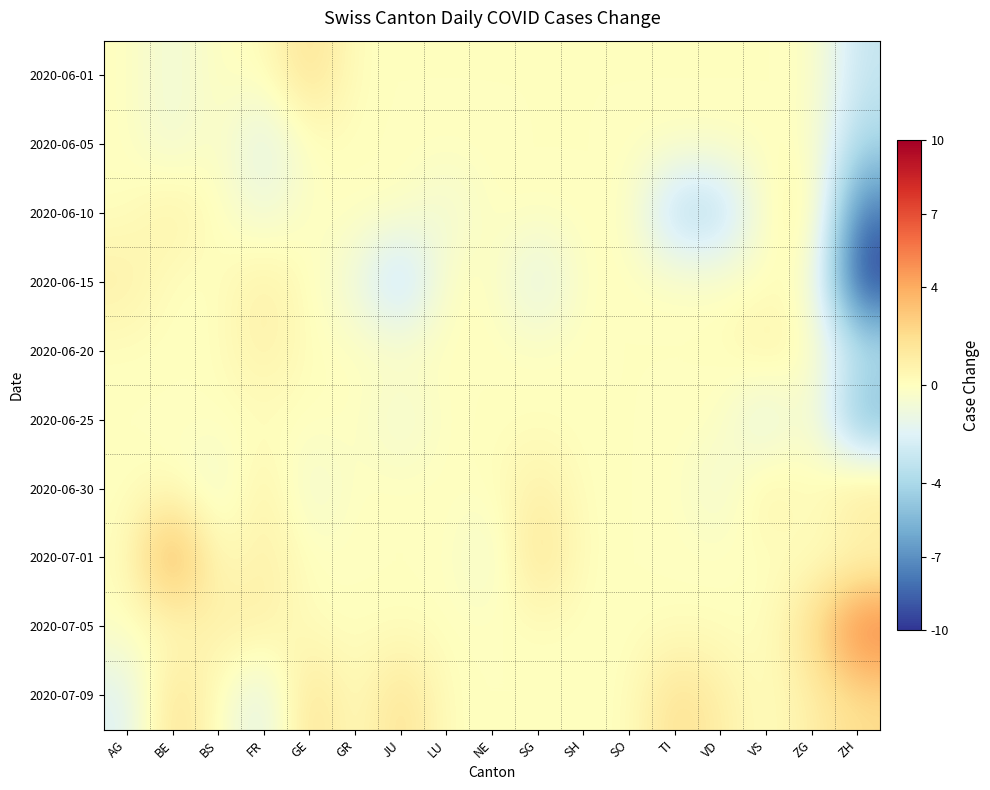

Between NE and AG, which is larger?

NE